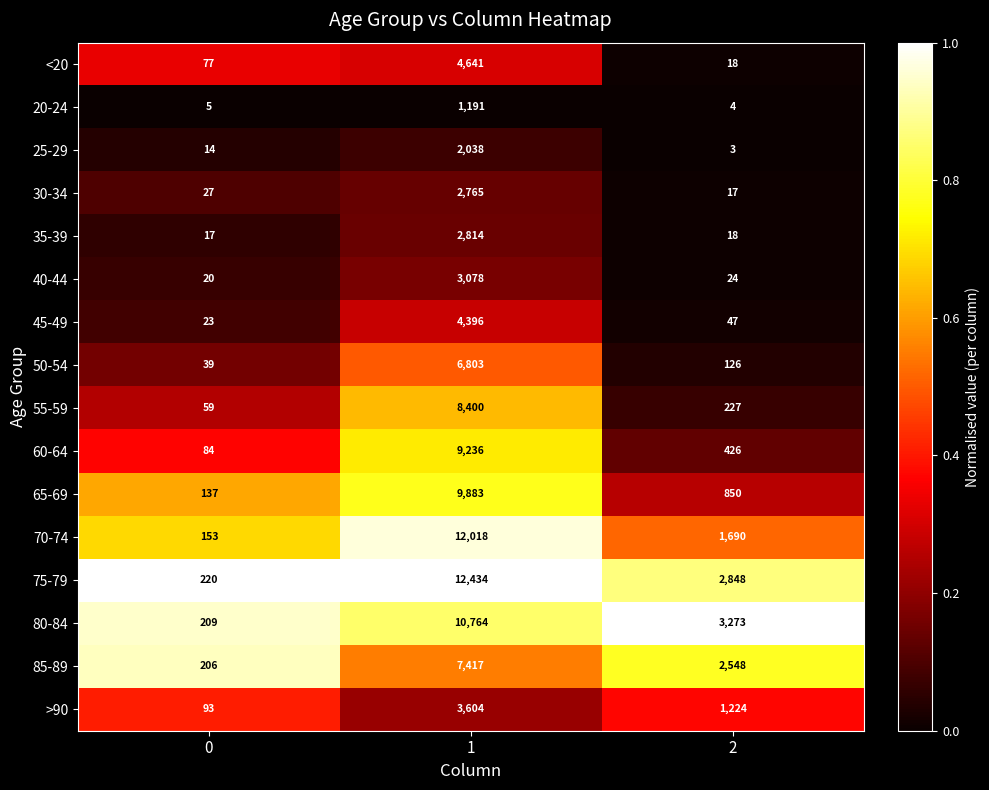

What is the maximum value shown in the chart?

12434